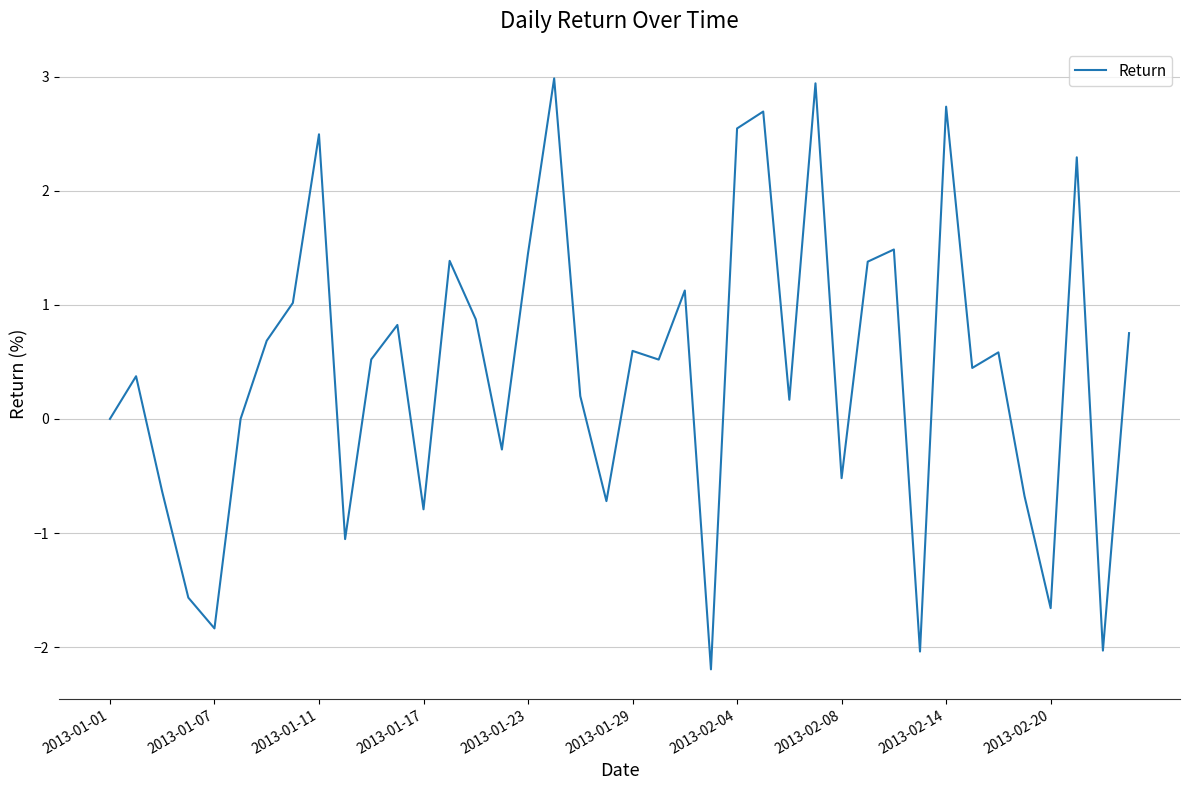

What is the difference between the maximum and minimum values?

5.2